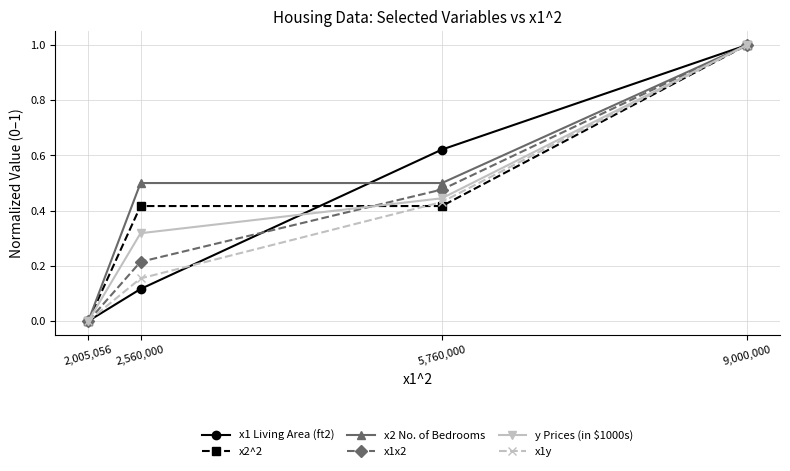

True or false: x1 Living Area (ft2) and y Prices (in $1000s) intersect in this chart.

True